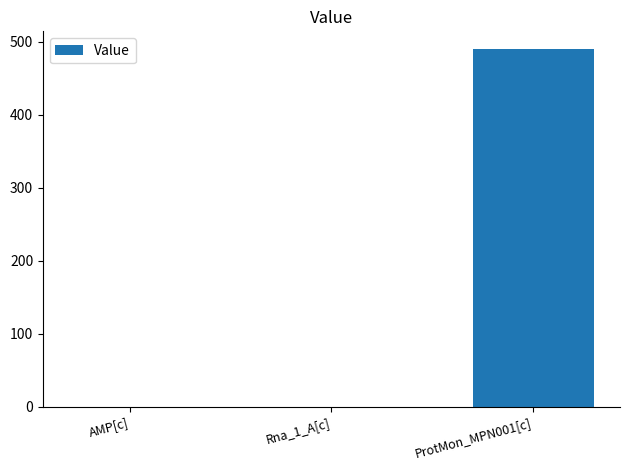

At which category does the chart reach its peak across all series?

ProtMon_MPN001[c]